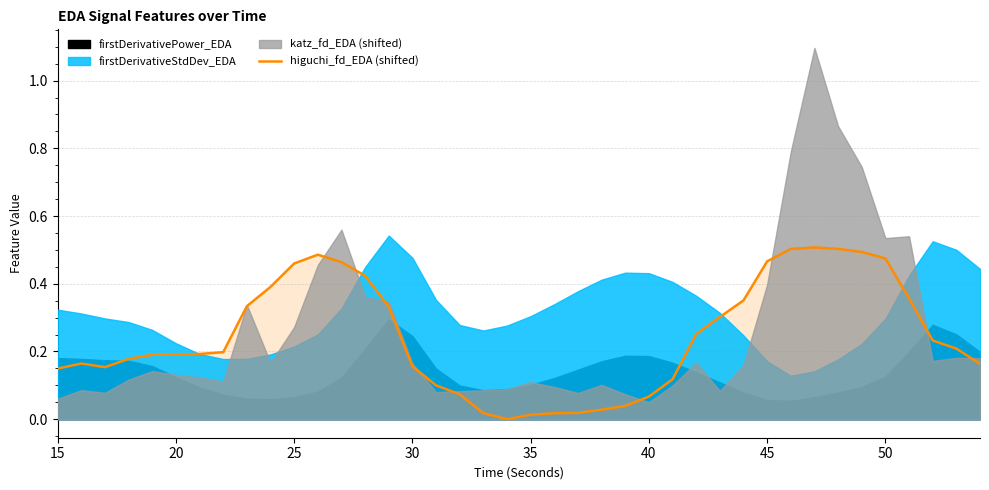

How many points are higher than both their immediate neighbors (excluding endpoints)?

3